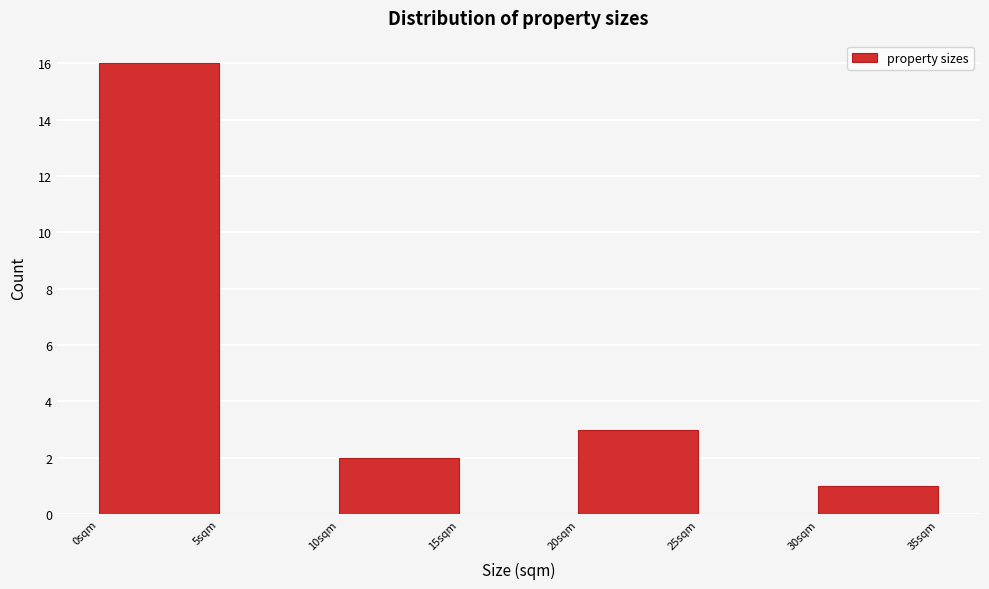

What is the height of the bar covering 20 to 25 on the x-axis? The values are not printed on the chart, so give them approximately, as read against the axis.

3